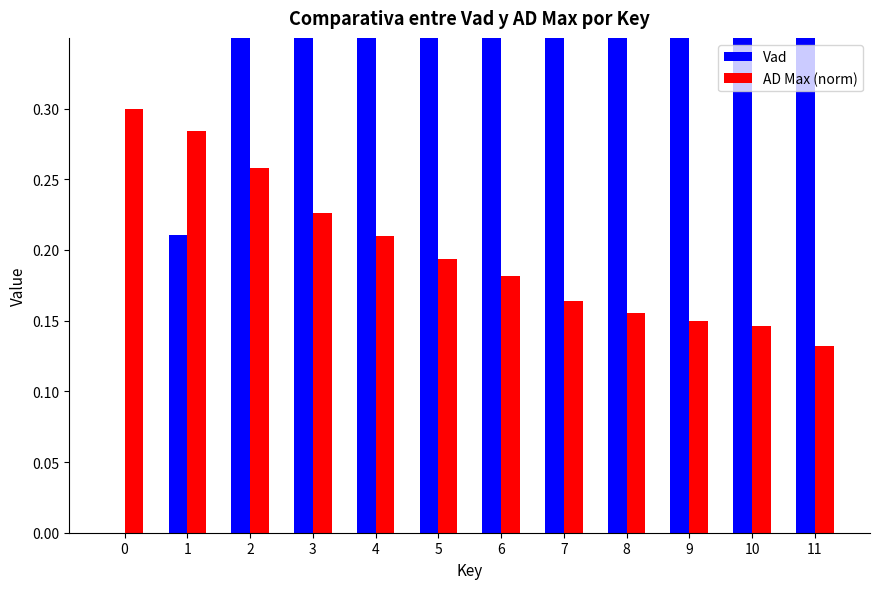

How many data points does each series have?

12